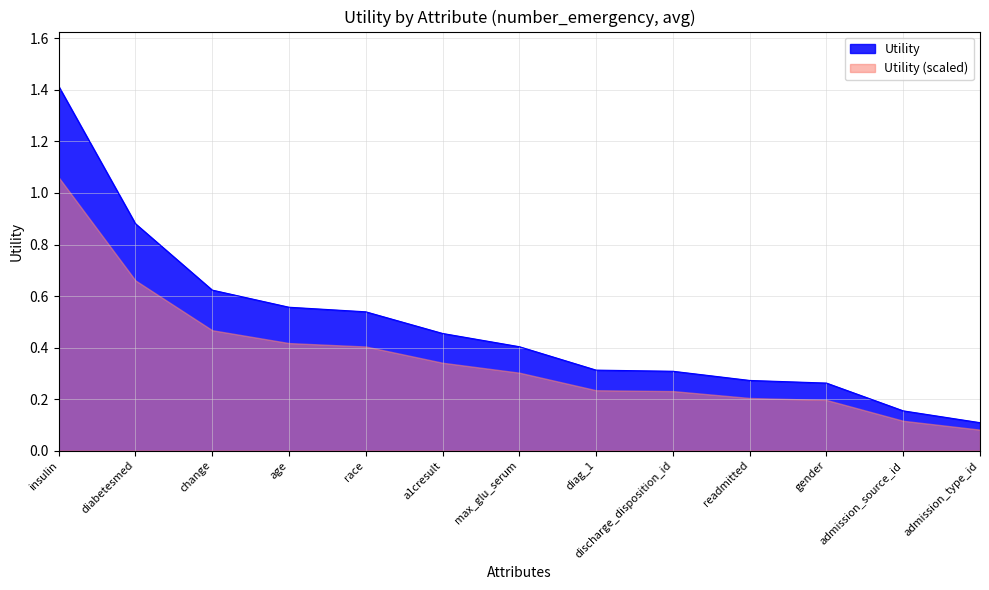

What is the average value?

0.5